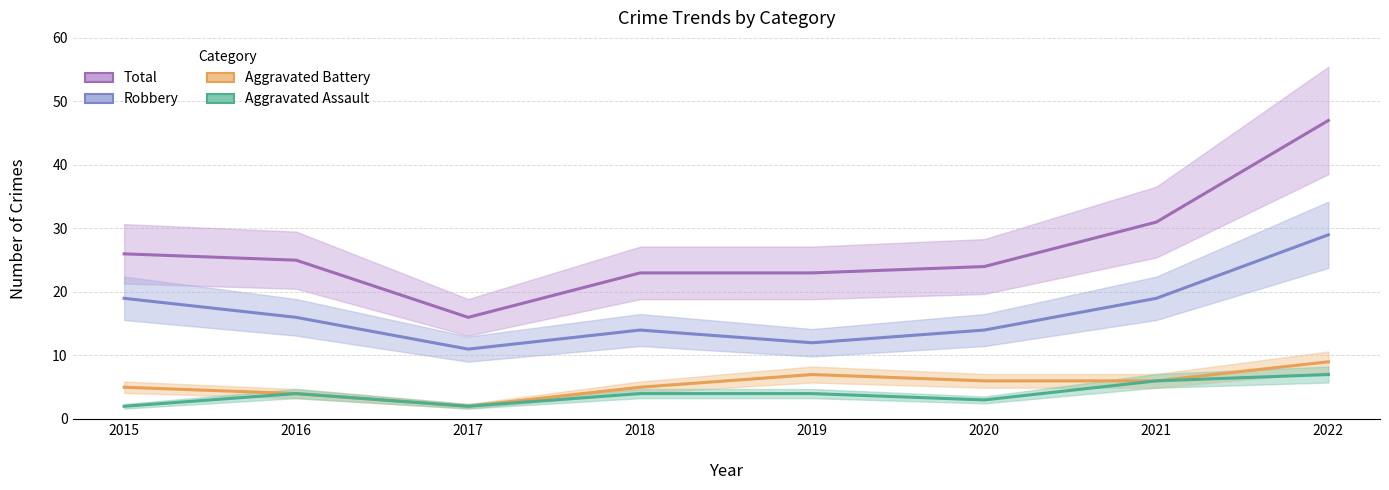

What is the minimum value for Aggravated Battery?

2